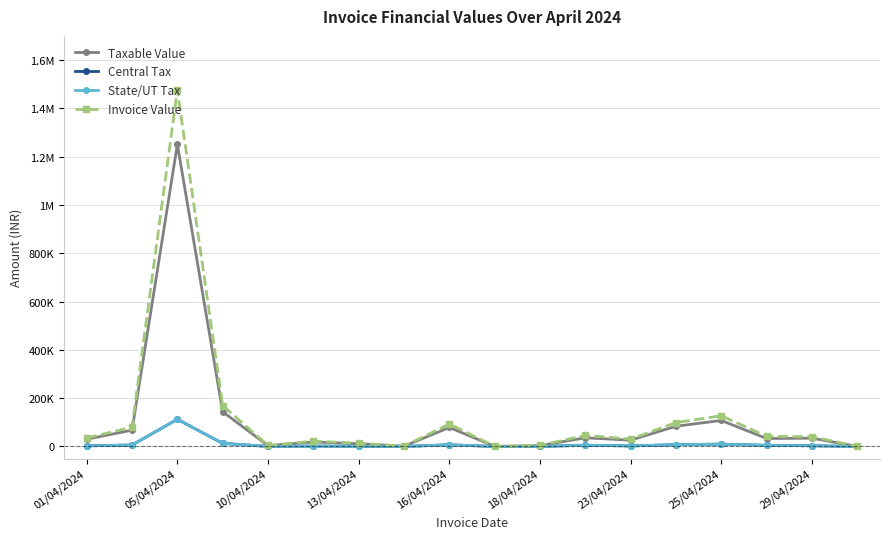

Does the chart have visible grid lines?

Yes